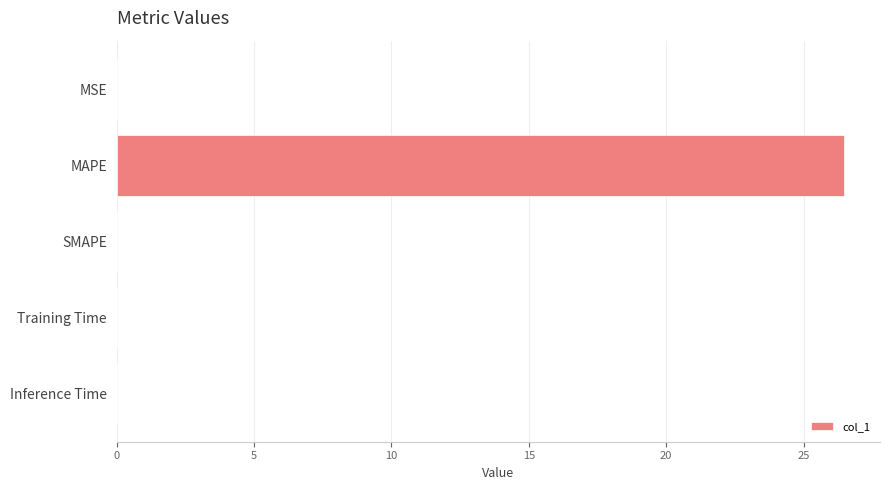

Which has a higher value, MAPE or Inference Time?

MAPE